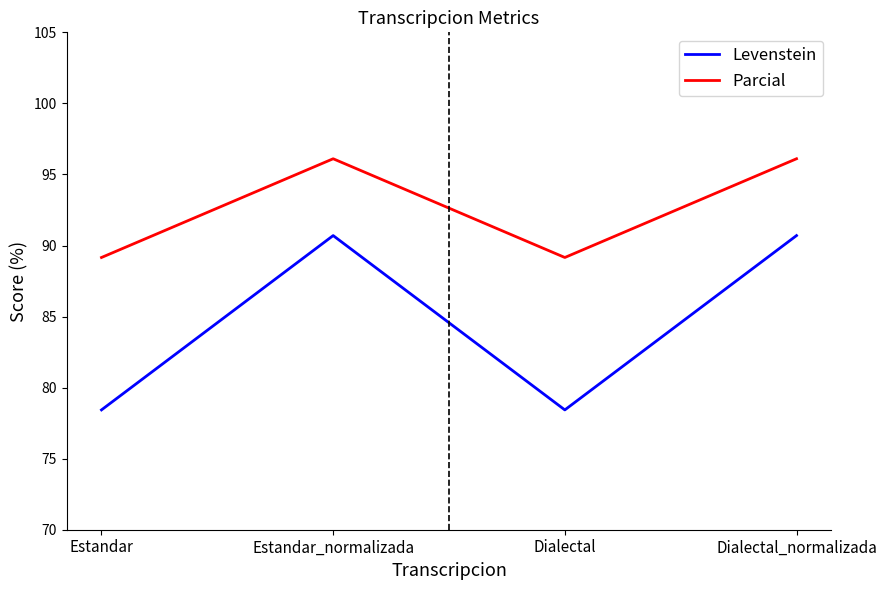

What position from the right is Dialectal?

2